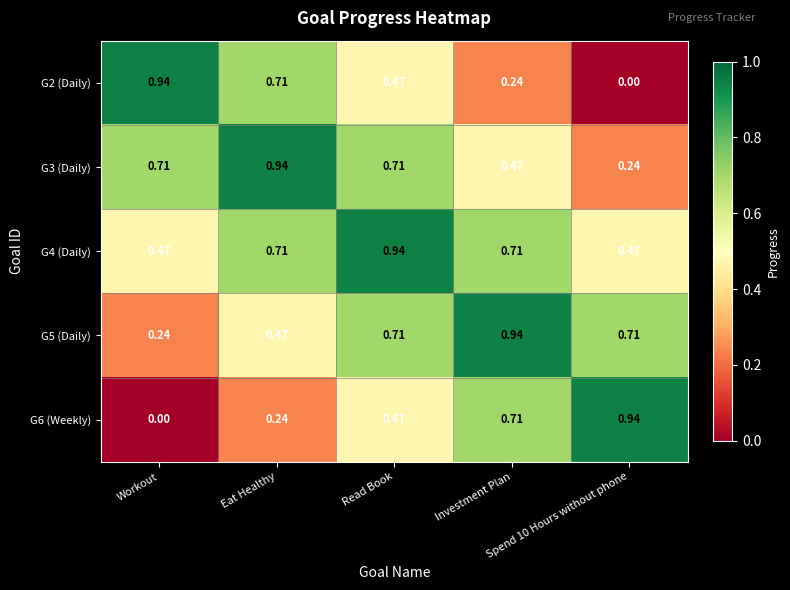

How many distinct data groups are displayed?

5